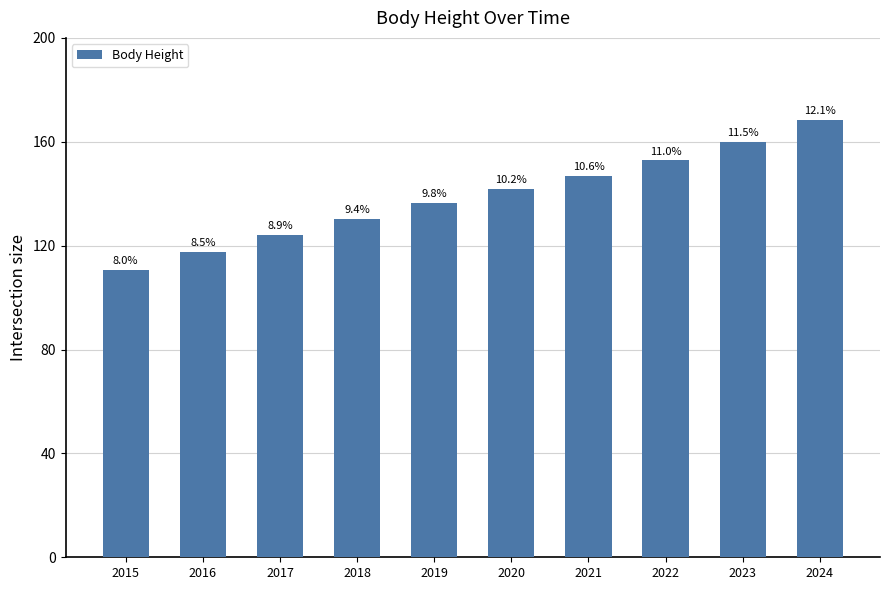

What is the smallest value displayed?

110.8